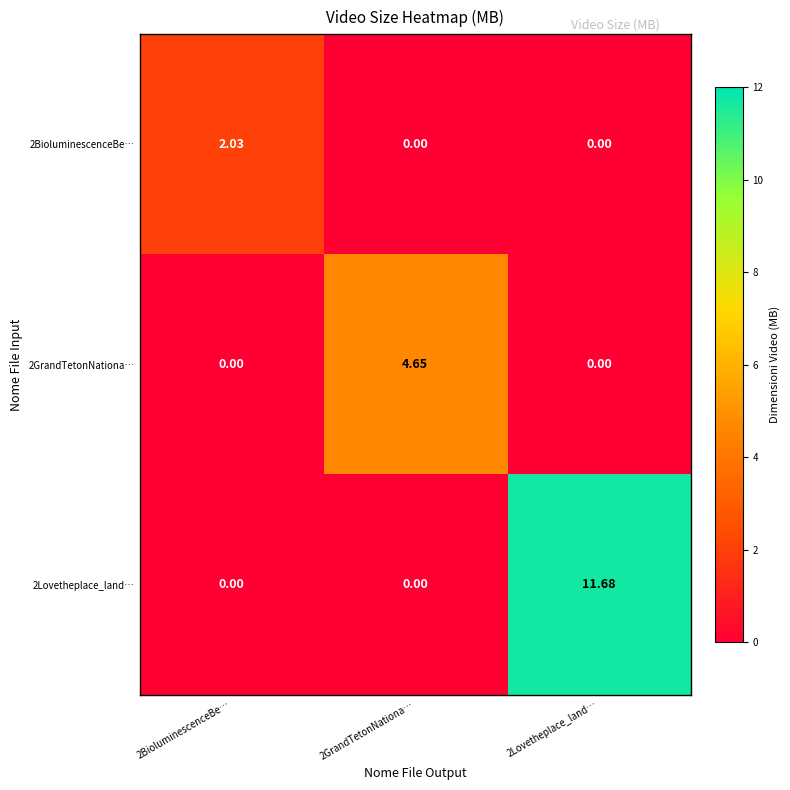

How many categories are shown in the chart?

3